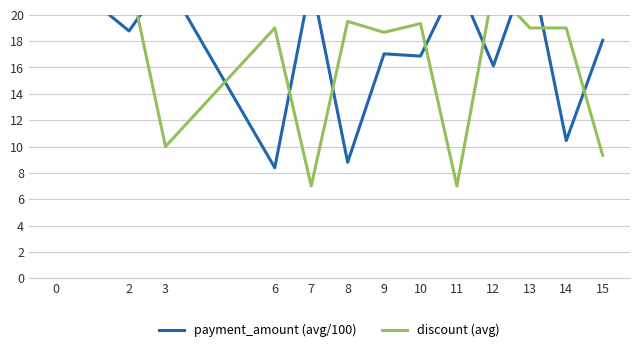

Rank the categories by discount (avg) value from highest to lowest.

2, 12, 0, 8, 10, 6, 13, 14, 9, 3, 15, 7, 11